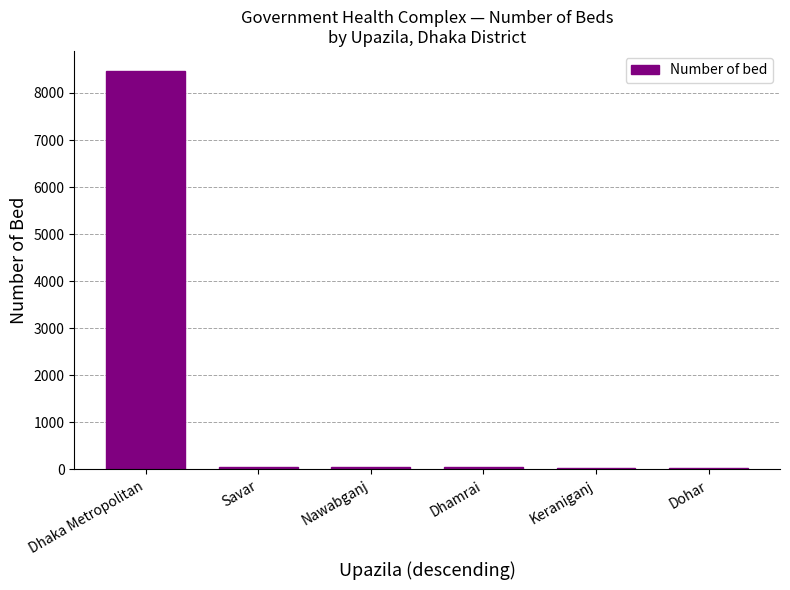

What is the sum of the values at Dohar and Keraniganj?

62